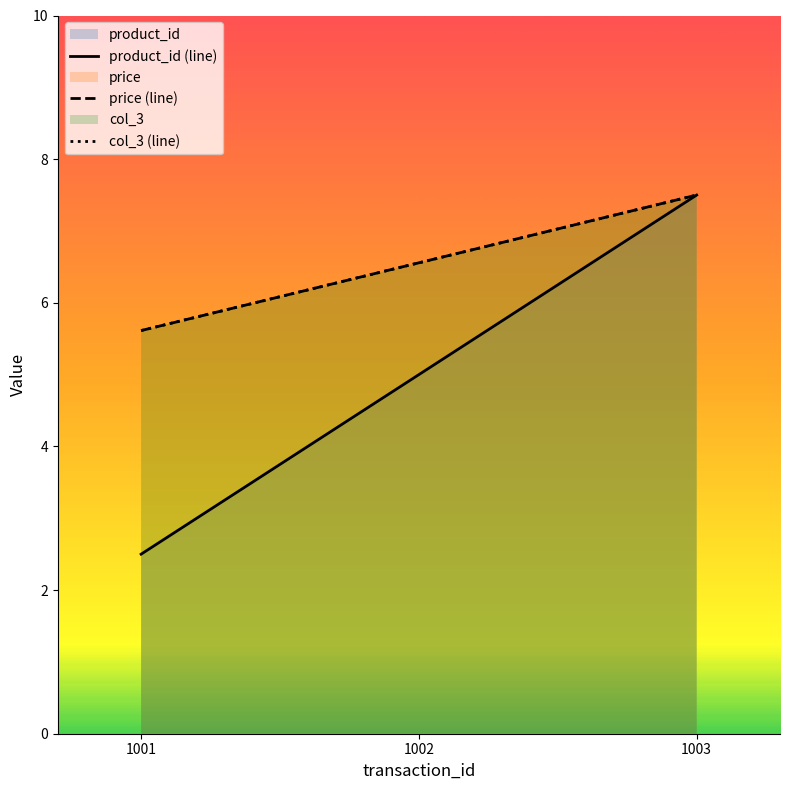

At 1003, list the series in order from smallest to largest.

product_id (line), col_3 (line), price (line)